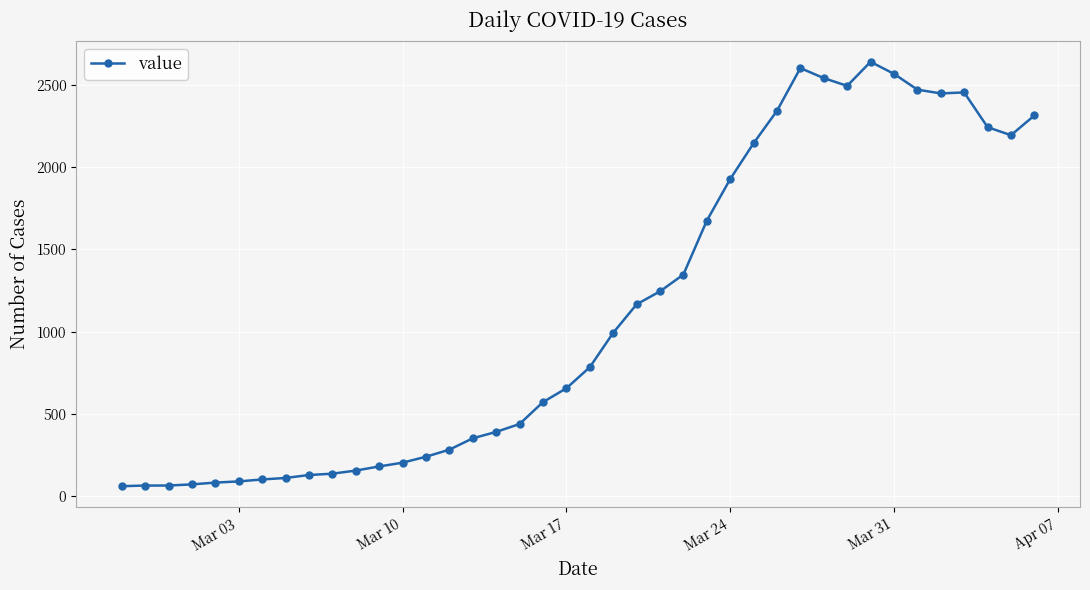

What is the minimum value shown in the chart?

61